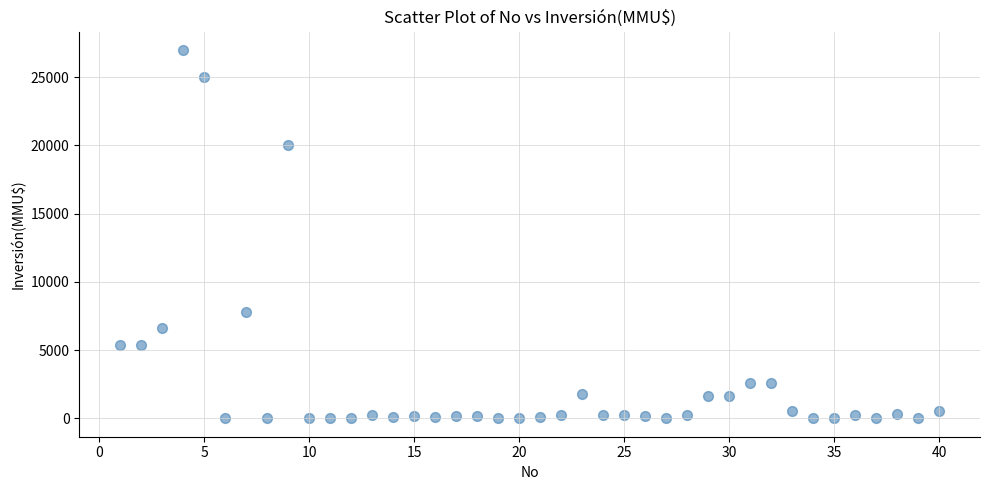

What is the range of X values (max minus min)?

39